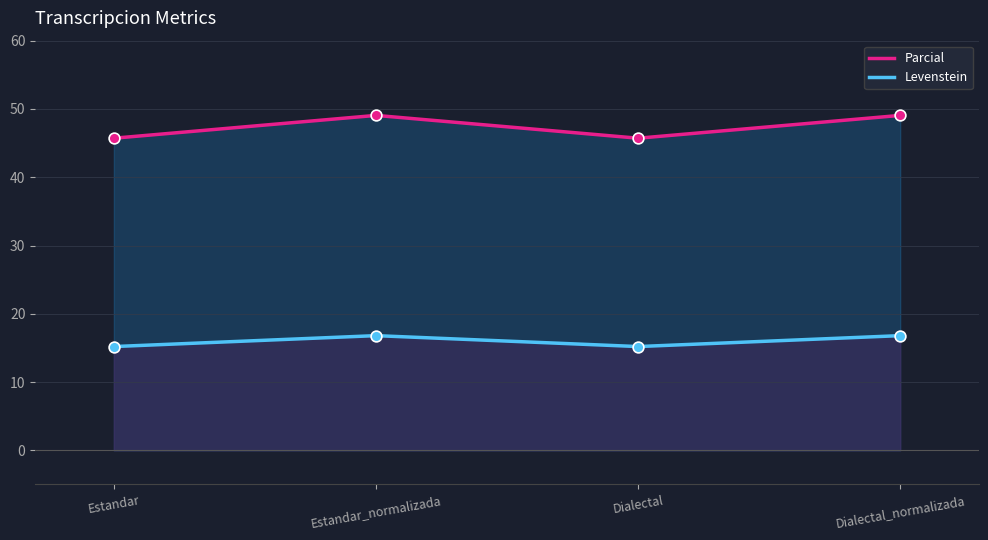

What are all the series names shown in the legend?

Parcial, Levenstein